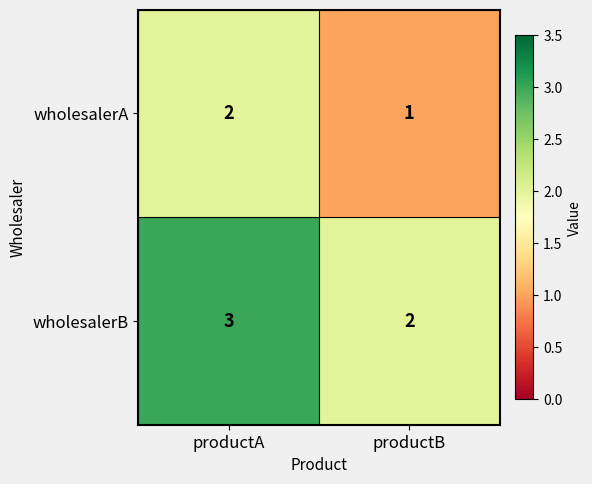

True or false: wholesalerA has a value of 1 at productA.

False